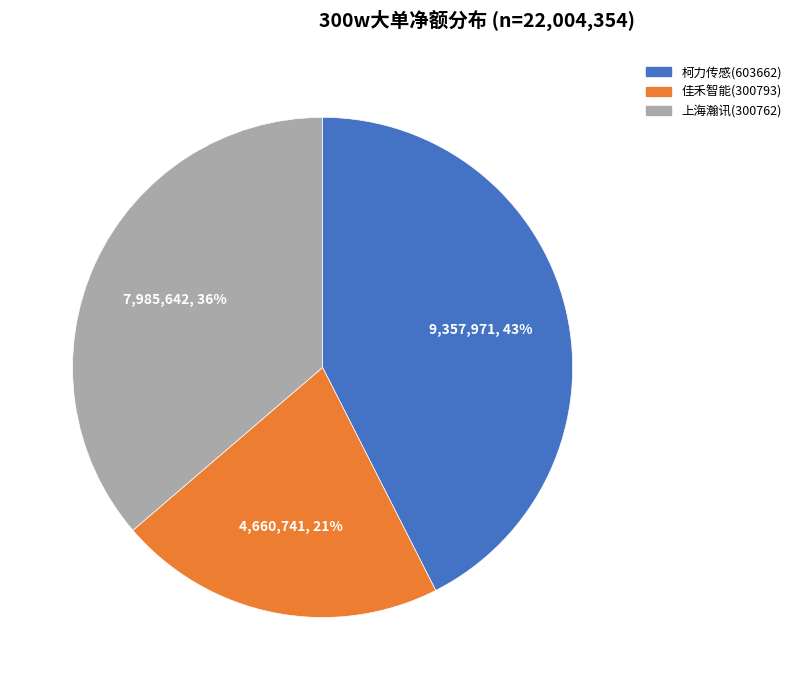

Combined, do 柯力传感(603662) and 上海瀚讯(300762) account for over 50%?

Yes